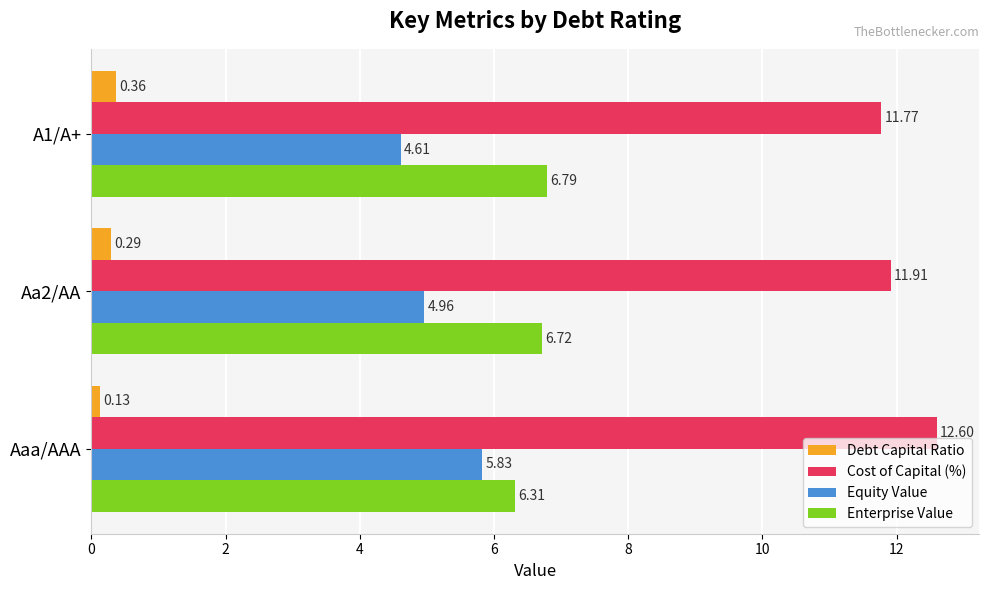

Between Aa2/AA and A1/A+, which series saw the biggest shift?

Equity Value